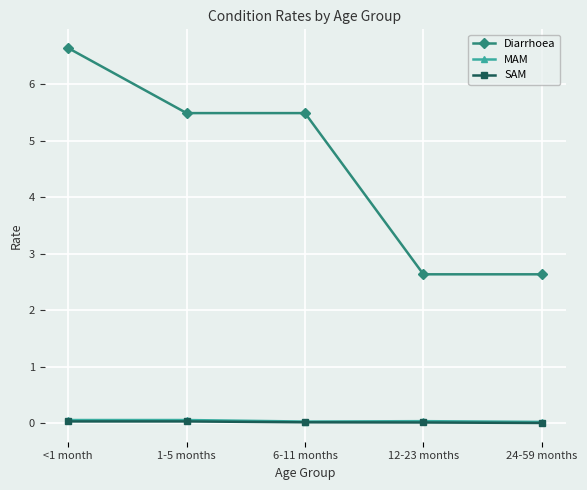

Which series changed the most between <1 month and 24-59 months?

Diarrhoea